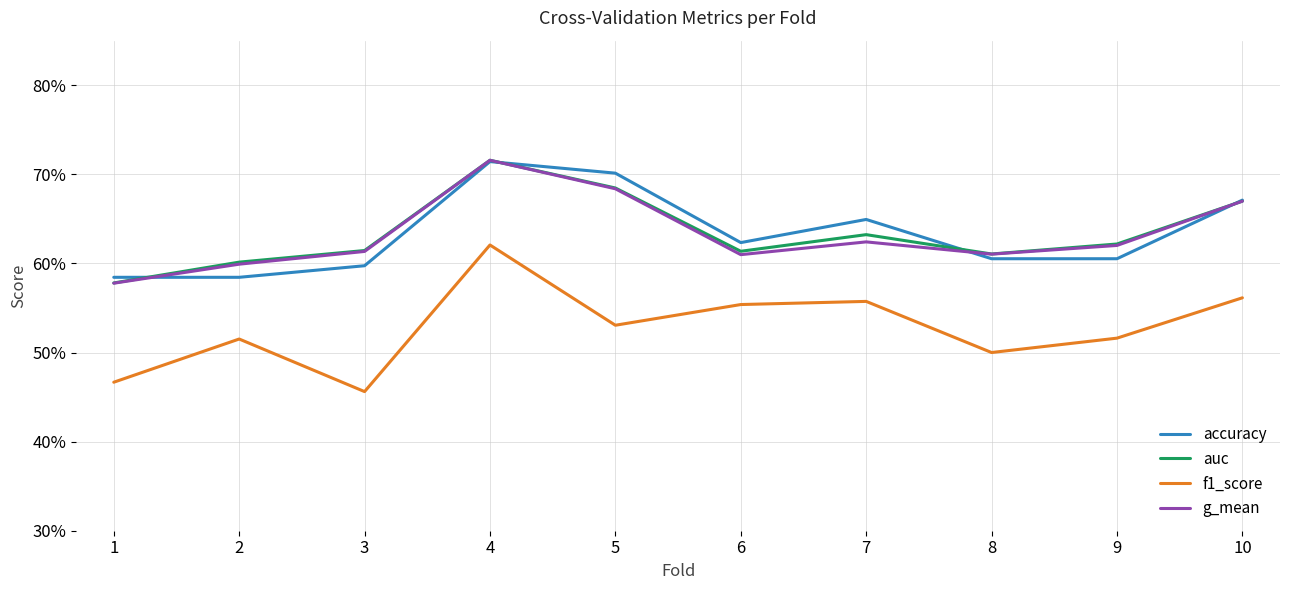

What is the sum of the f1_score values at 1 and 2?

1.0